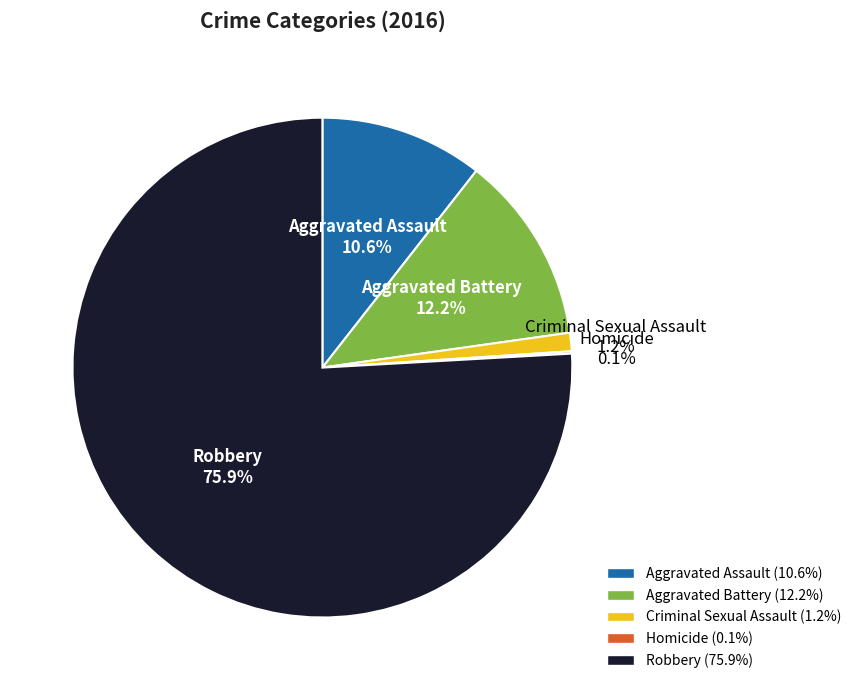

Do Aggravated Assault and Criminal Sexual Assault together represent more than half of the pie?

No